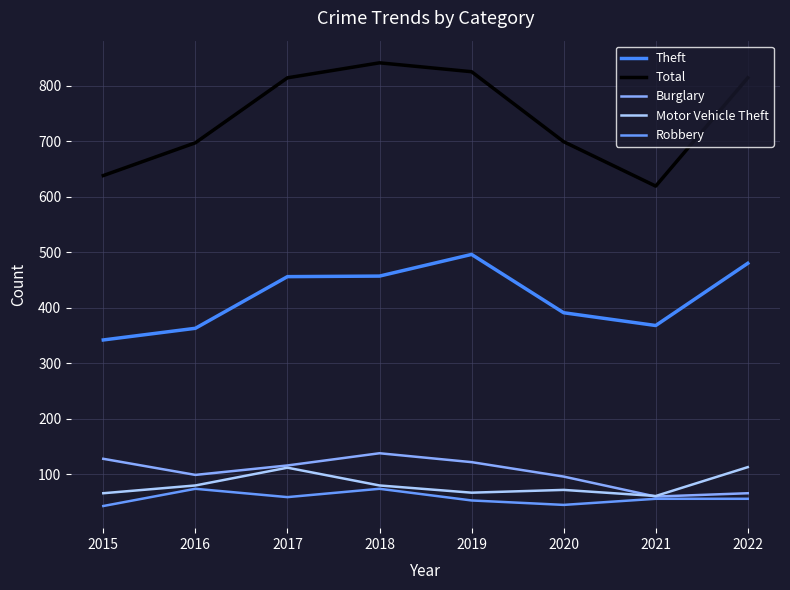

List the series in order of their peak value, lowest first.

Robbery, Motor Vehicle Theft, Burglary, Theft, Total